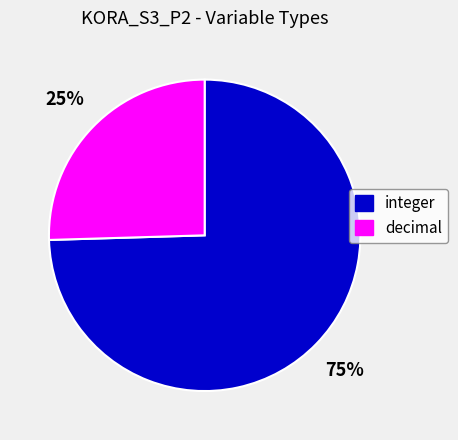

To the nearest percent, what percentage of the pie is integer?

75%